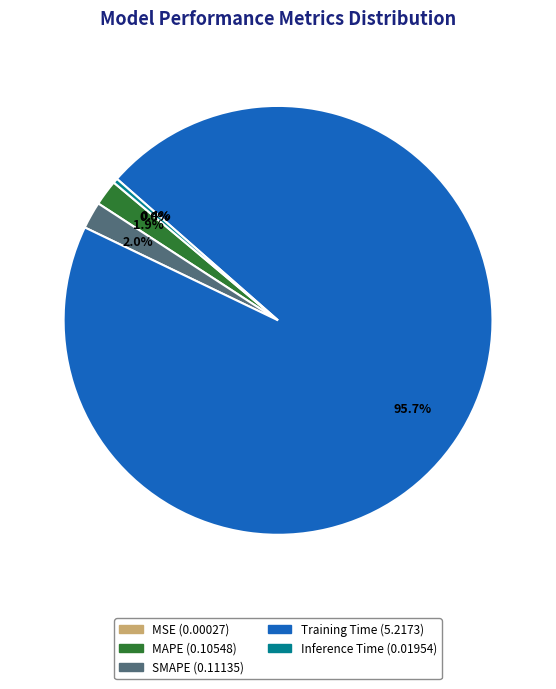

How much of the chart is everything except Inference Time?

99.6%